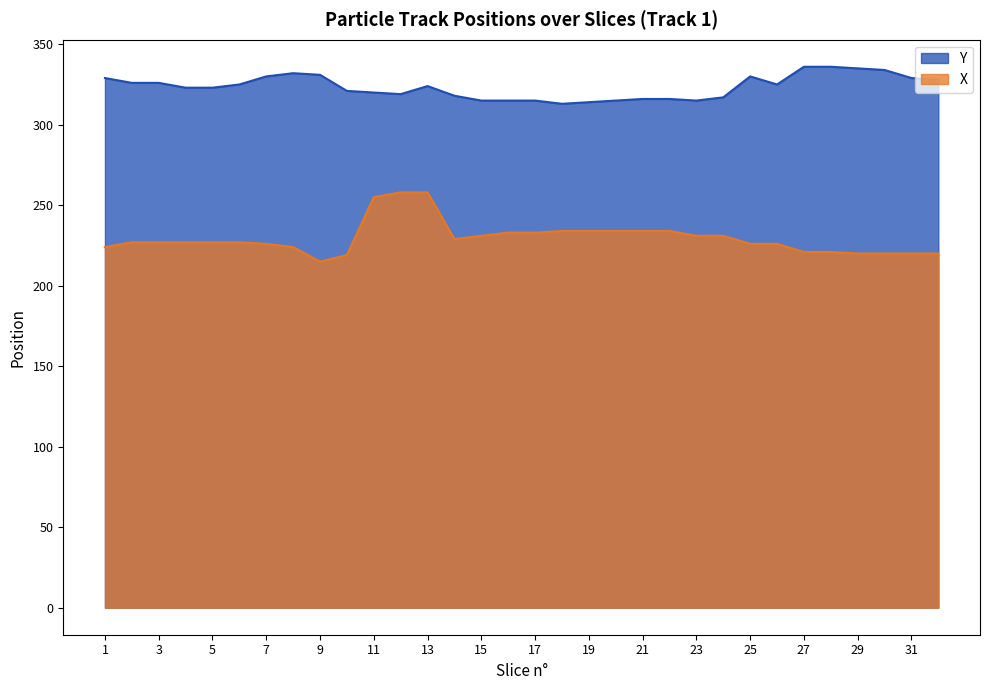

True or false: X has more than 0 points higher than both neighbors.

False